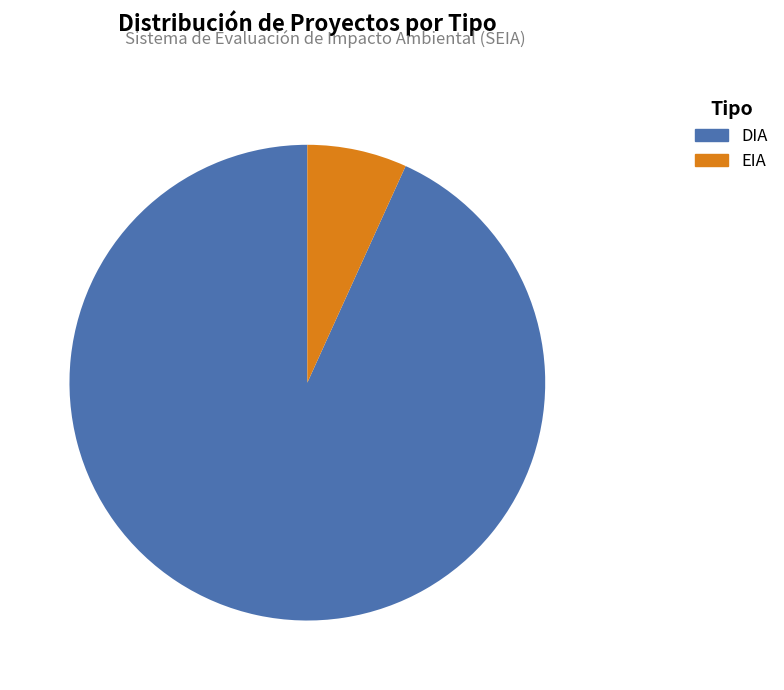

How many slices are in this pie chart?

2